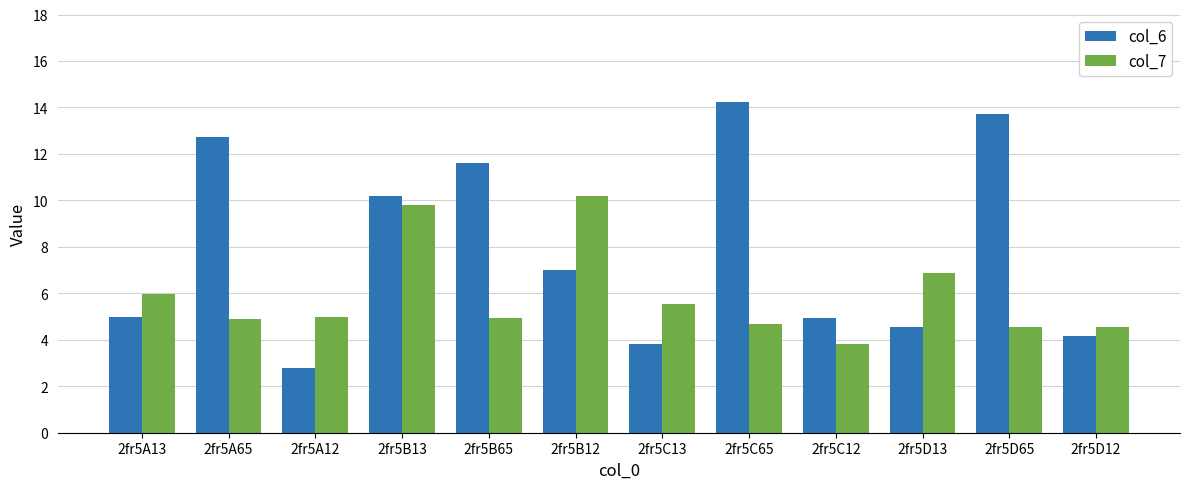

How many values in the col_7 series are below 4?

1